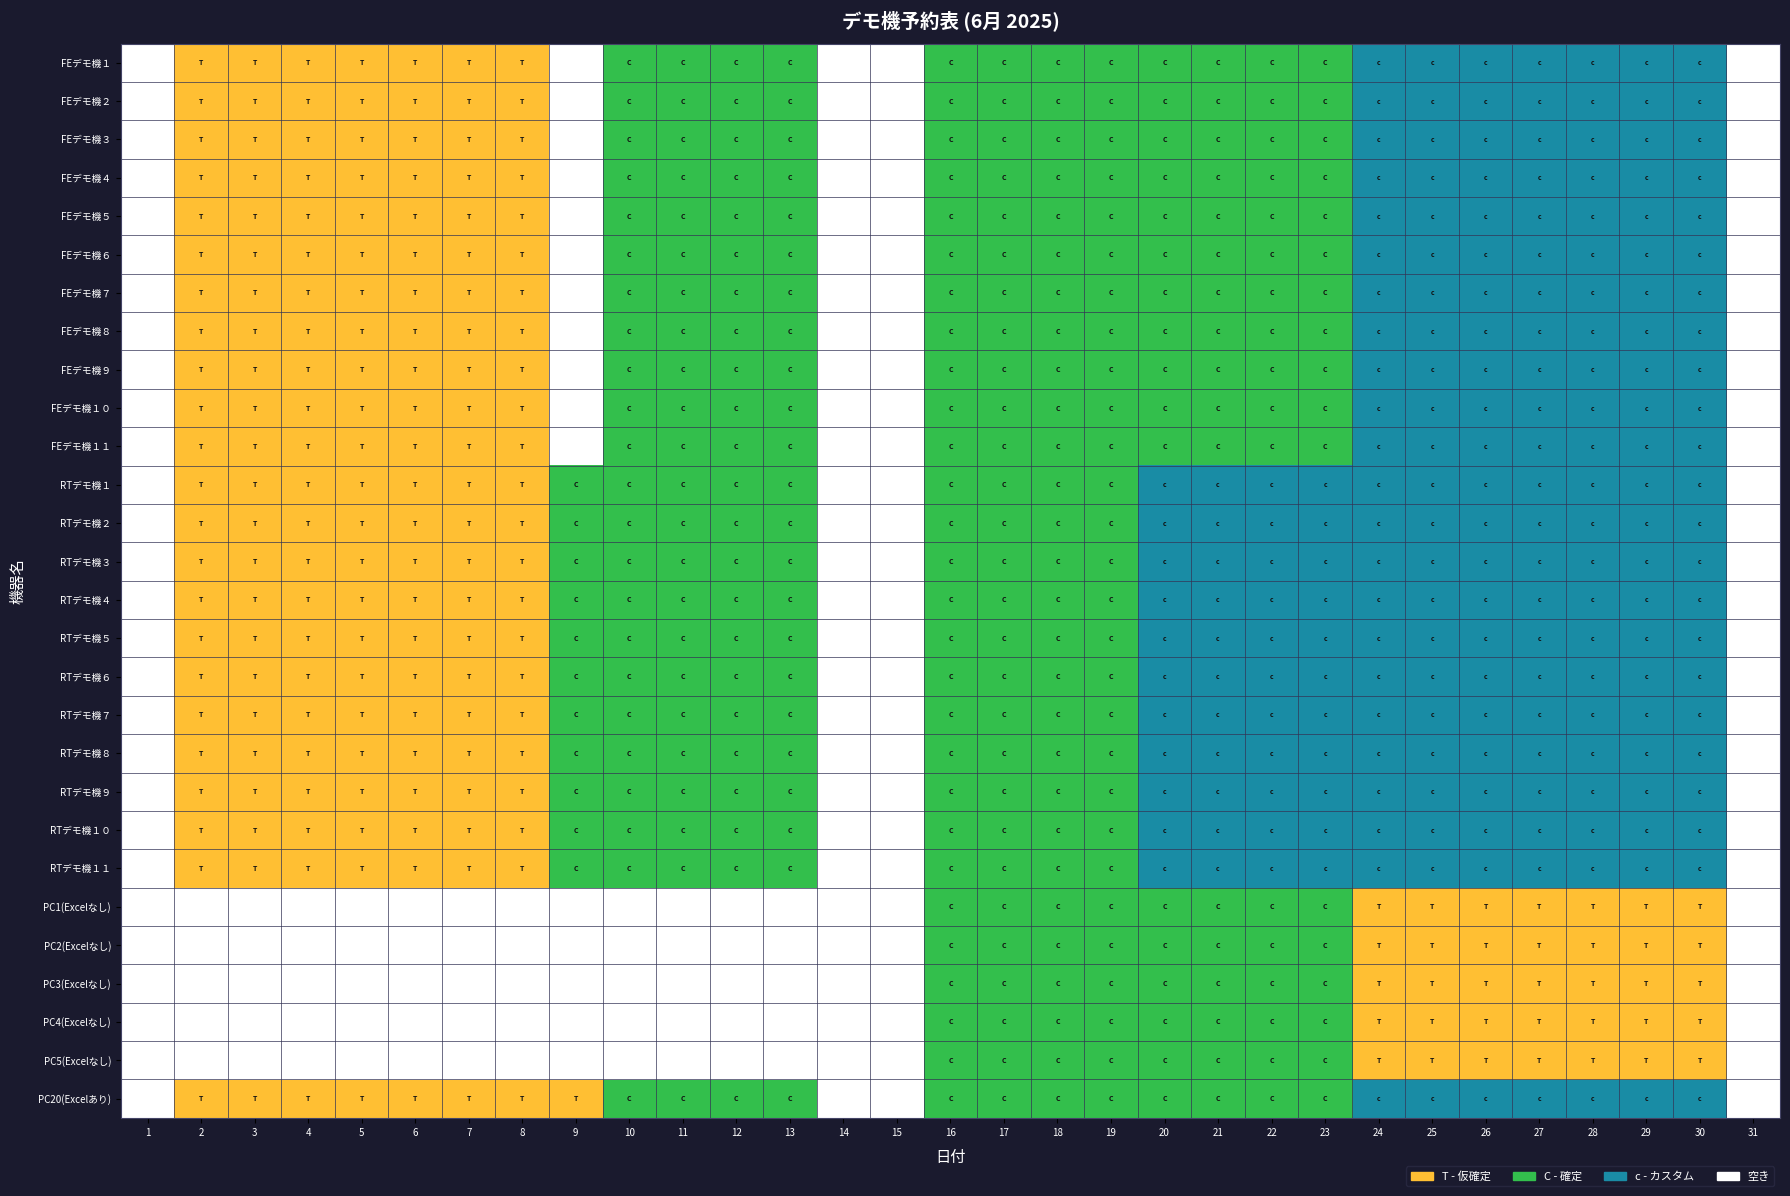

How many data points in RTデモ機１１ are less than 2?

11